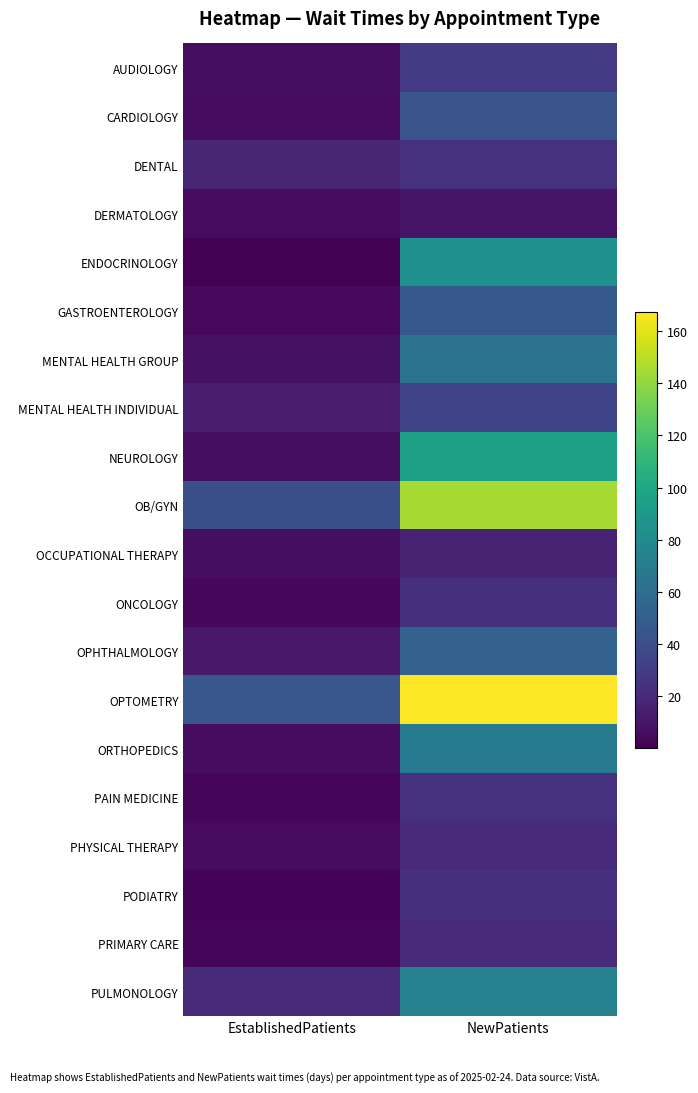

How many categories are shown in the chart?

2